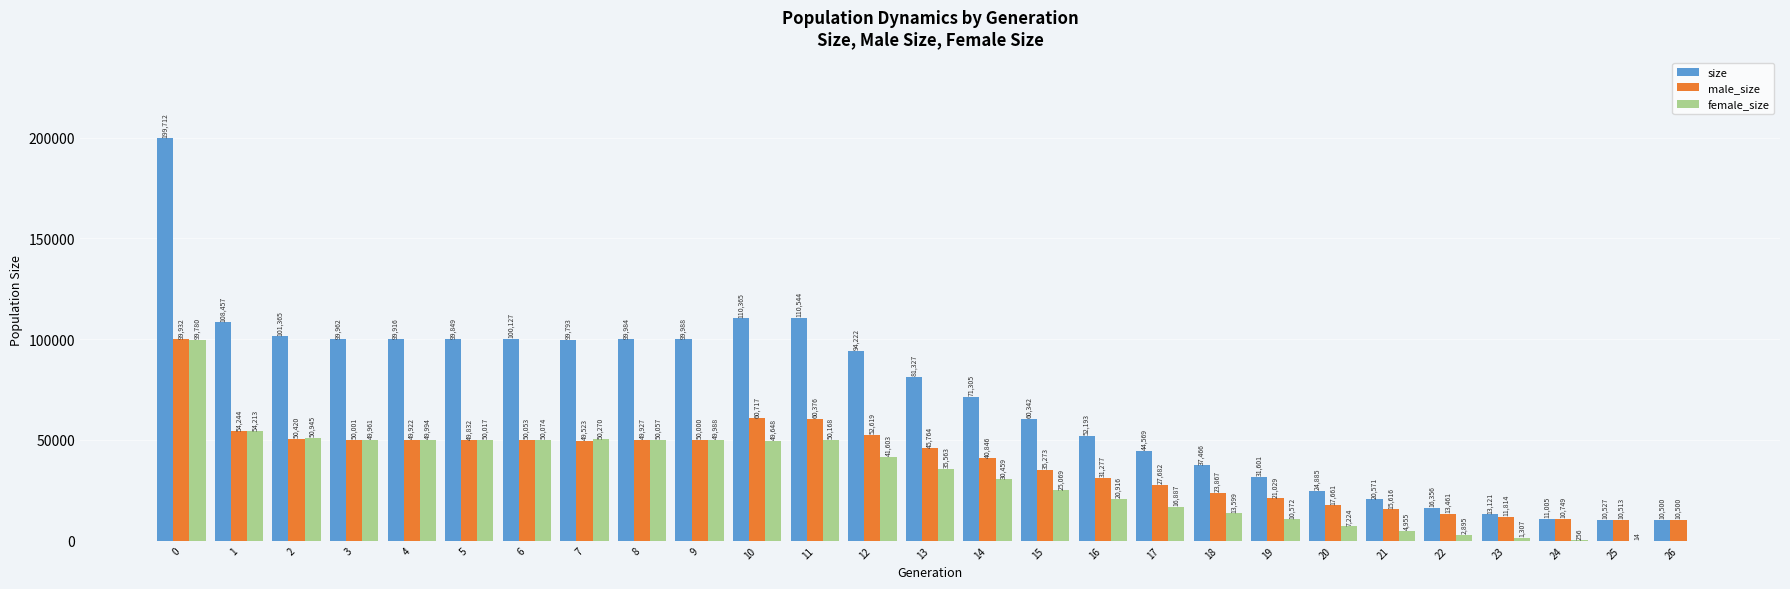

Which series has the largest total across all categories?

size